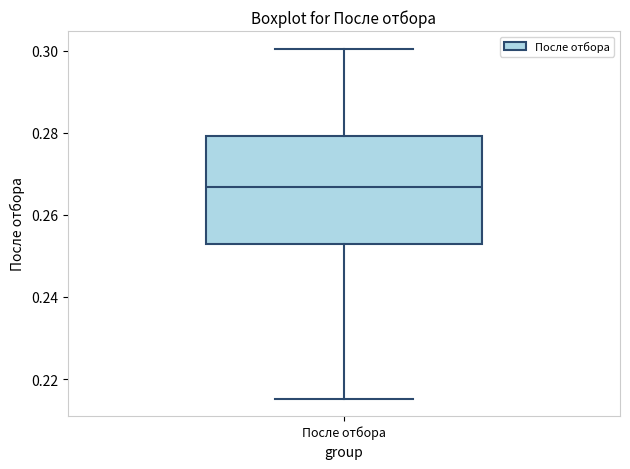

Transcribe this box plot: give where the median line is, the range the box spans, and where the two whiskers end, as read against the y-axis. The values are not printed on the chart, so give them approximately, as read against the axis.

median 0.266, box 0.252 to 0.280, whiskers 0.216 to 0.300